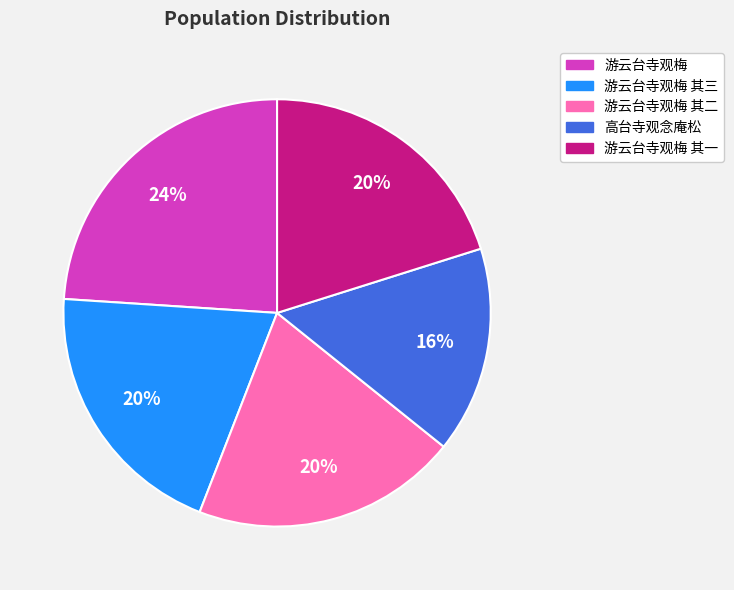

Is there any slice that represents more than half of the pie?

No